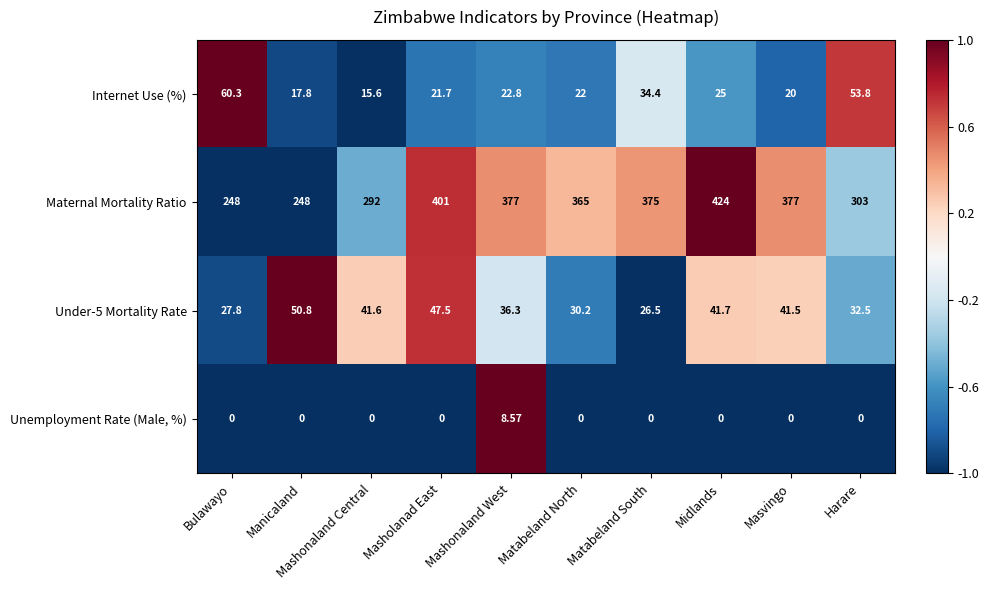

Rank the series at Manicaland from highest to lowest value.

Maternal Mortality Ratio, Under-5 Mortality Rate, Internet Use (%), Unemployment Rate (Male, %)